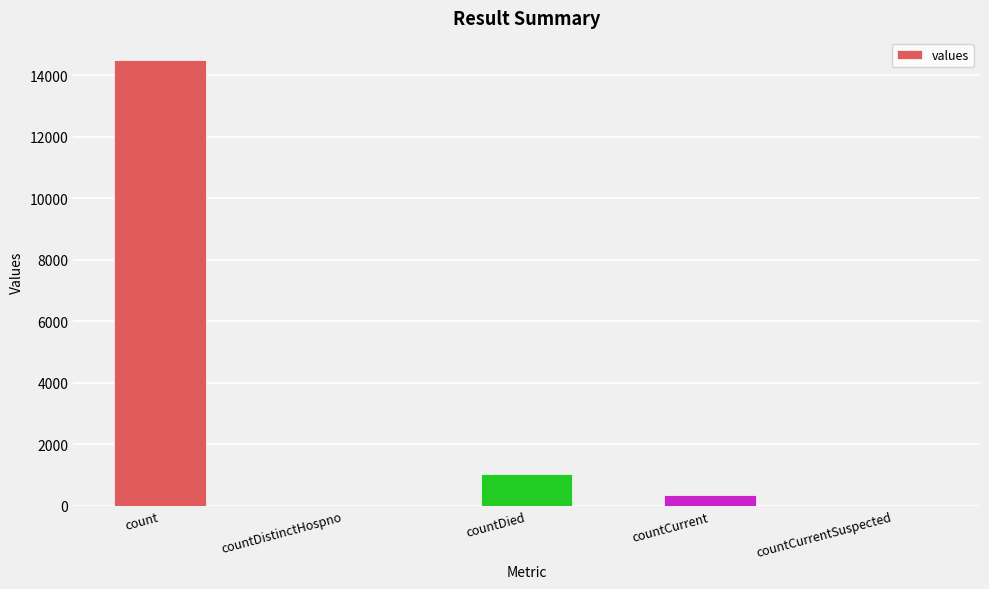

Reading right to left, list all the values displayed in this chart.

0	345	1033	0	14488